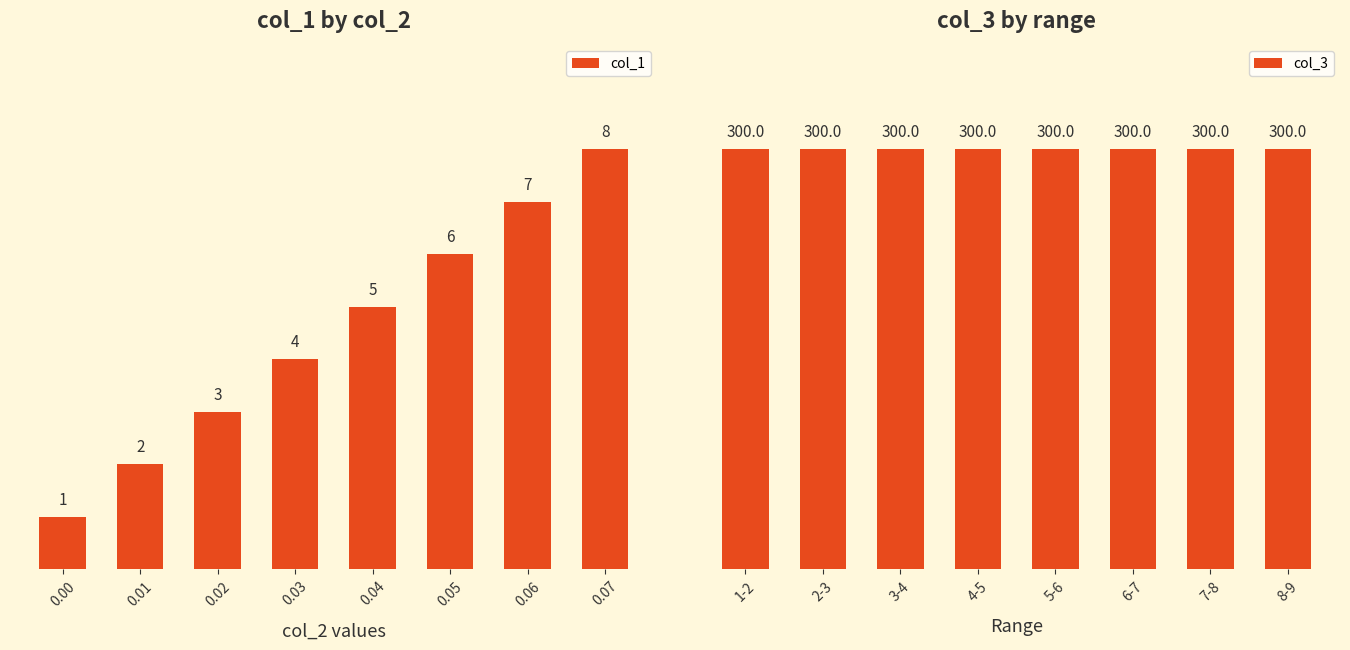

What is the value of the col_1 bar at the 4th from the left?

4